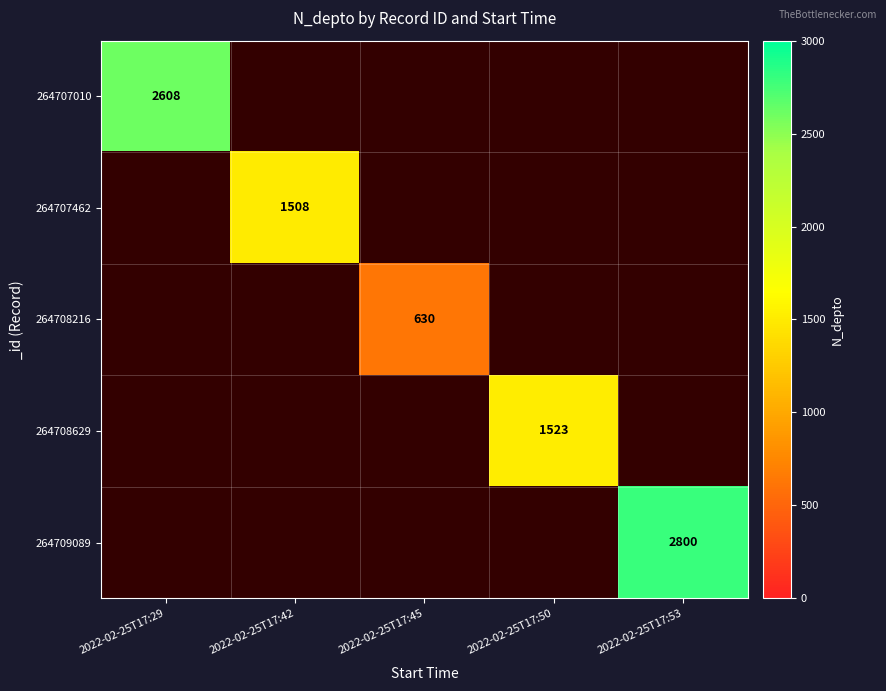

Between 2022-02-25T17:50 and 2022-02-25T17:29, which is larger?

2022-02-25T17:29